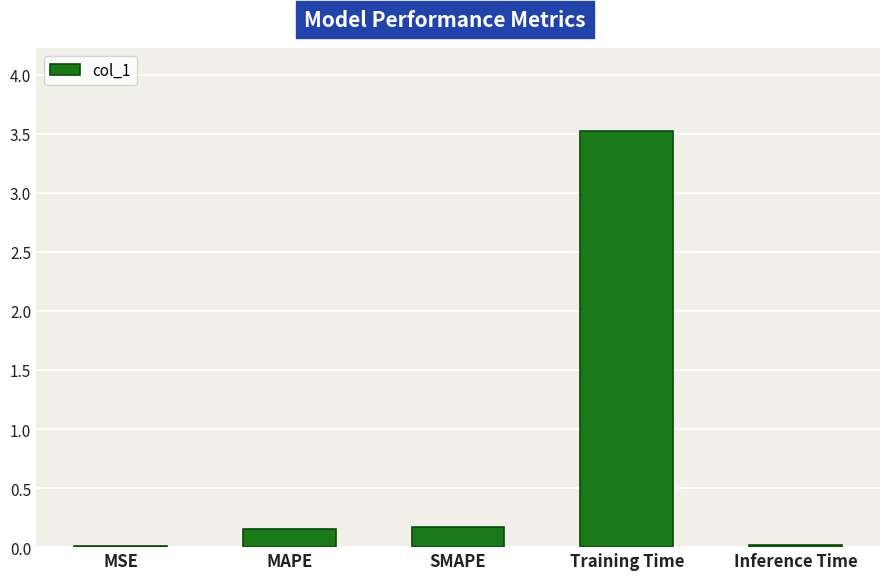

What is the difference between the values at Inference Time and SMAPE?

0.1